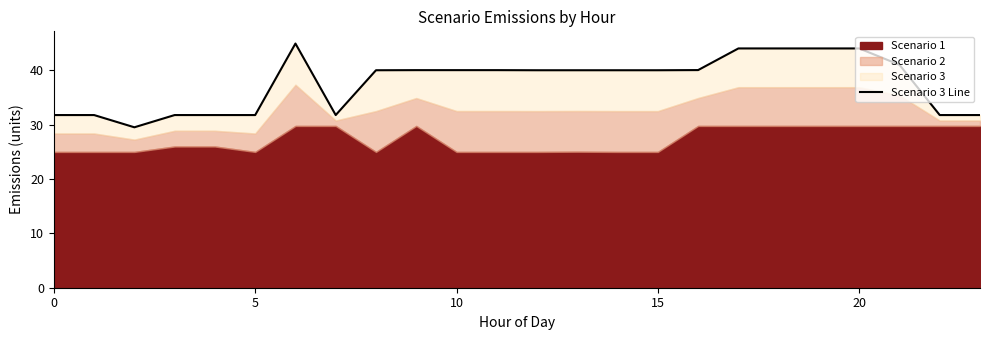

What is the maximum value shown in the chart?

44.9